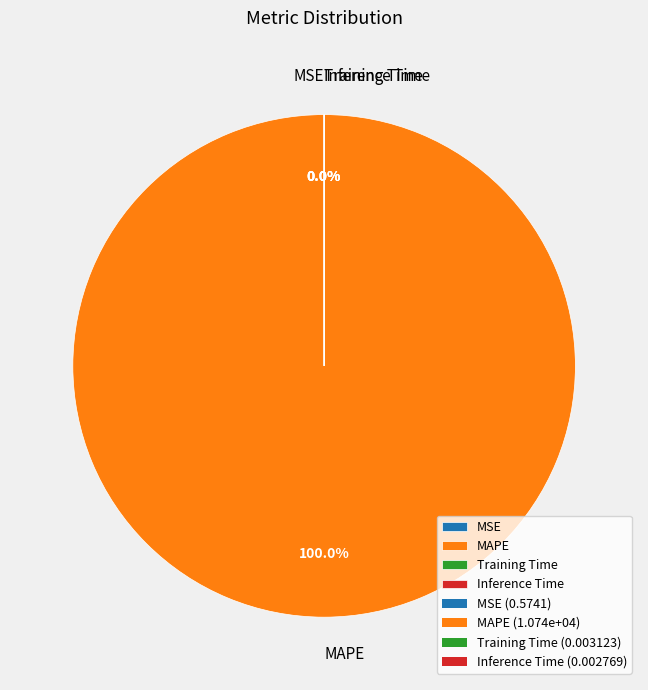

What portion of the pie excludes Inference Time?

100.0%